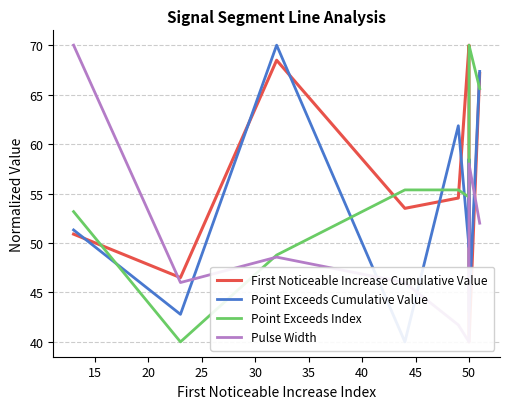

The value of Point Exceeds Index at 50 is 81.0. True or false?

False